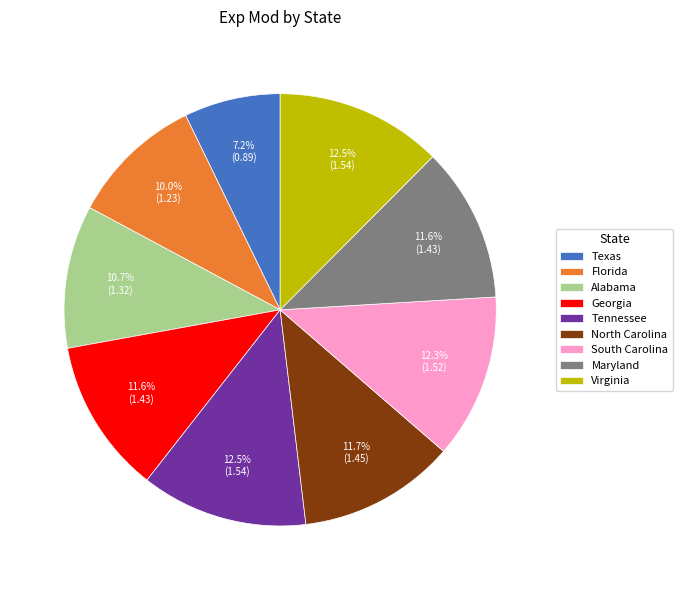

To the nearest percent, what is the difference between the largest and smallest slice percentages?

5%